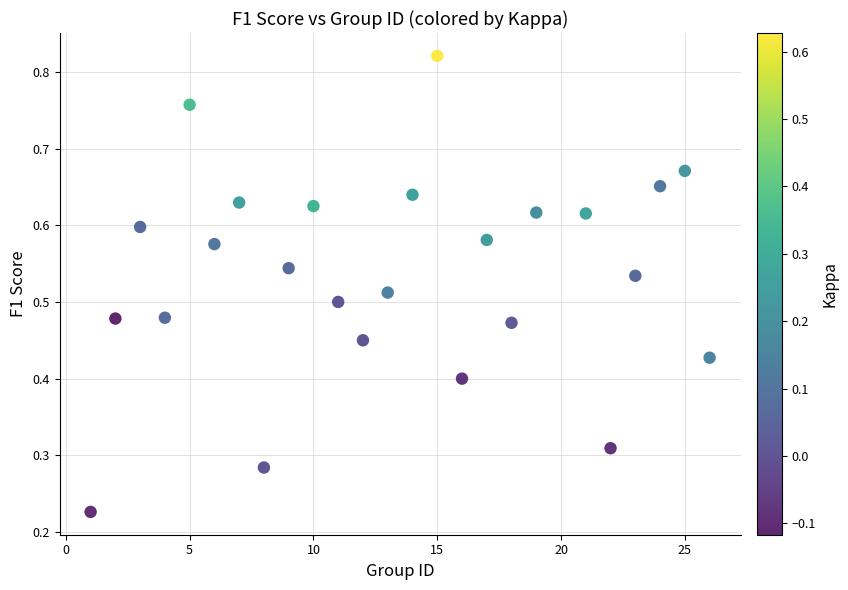

What is the range of X values (max minus min)?

25.0